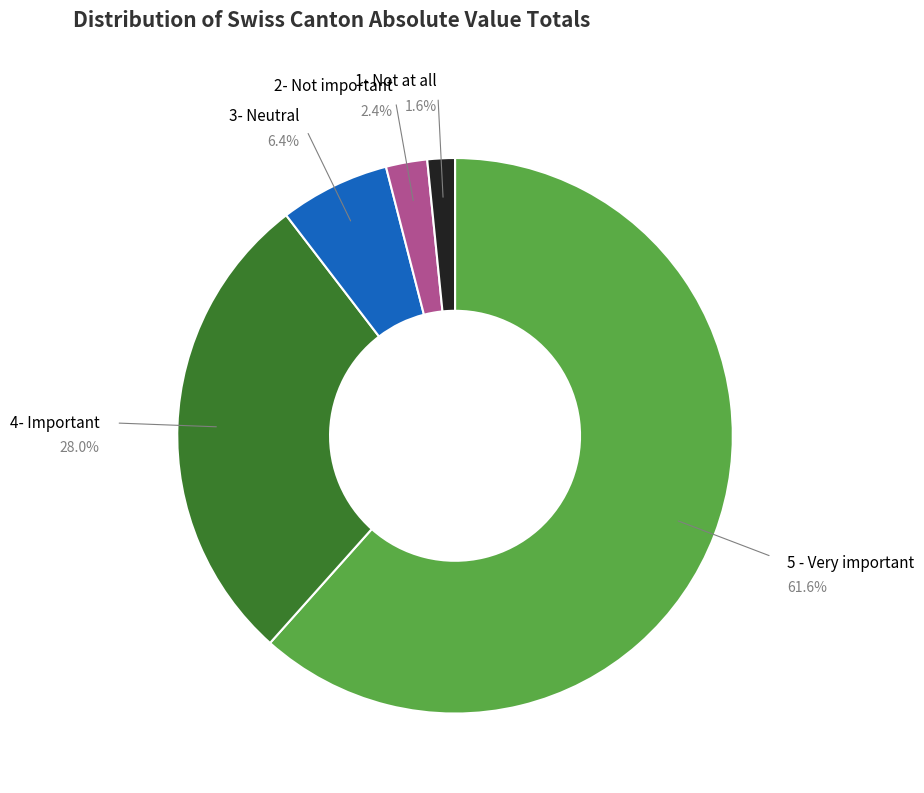

Which has a higher value, 2- Not important or 4- Important?

4- Important